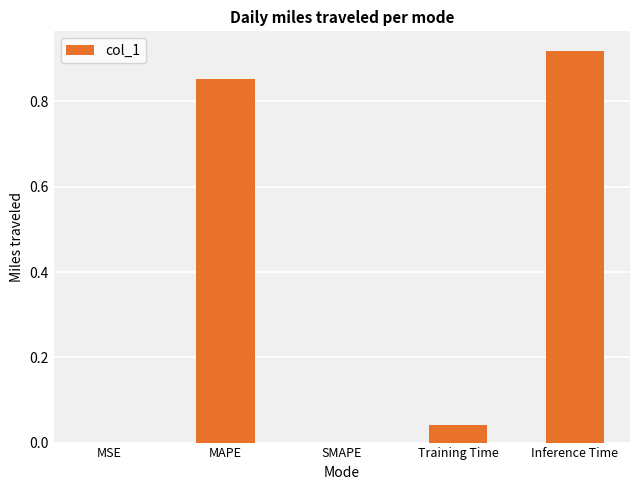

Is it true that the value at MAPE is 0.4?

False